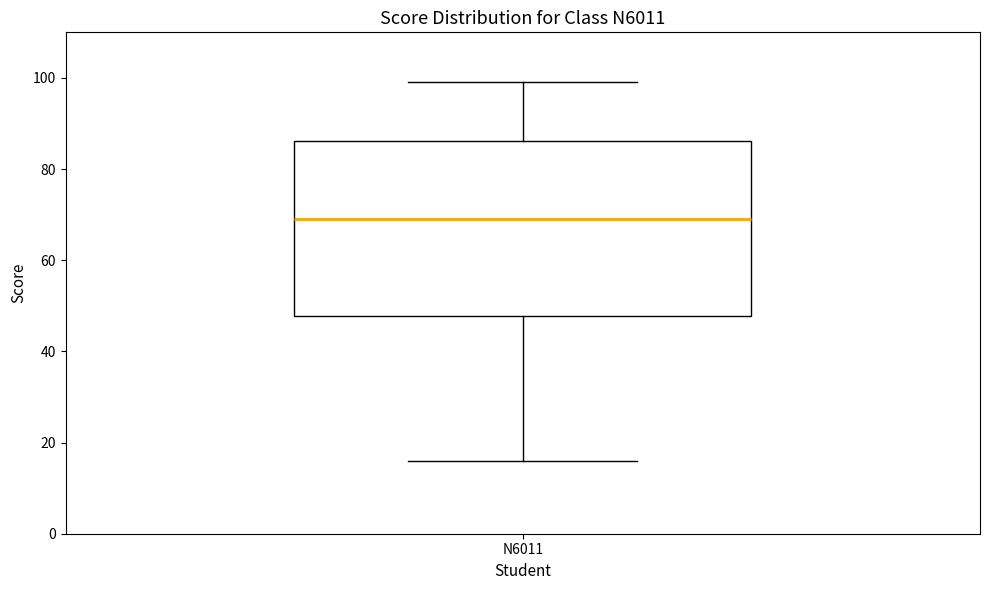

Transcribe this box plot: give where the median line is, the range the box spans, and where the two whiskers end, as read against the y-axis. The values are not printed on the chart, so give them approximately, as read against the axis.

median 70, box 48 to 86, whiskers 16 to 100